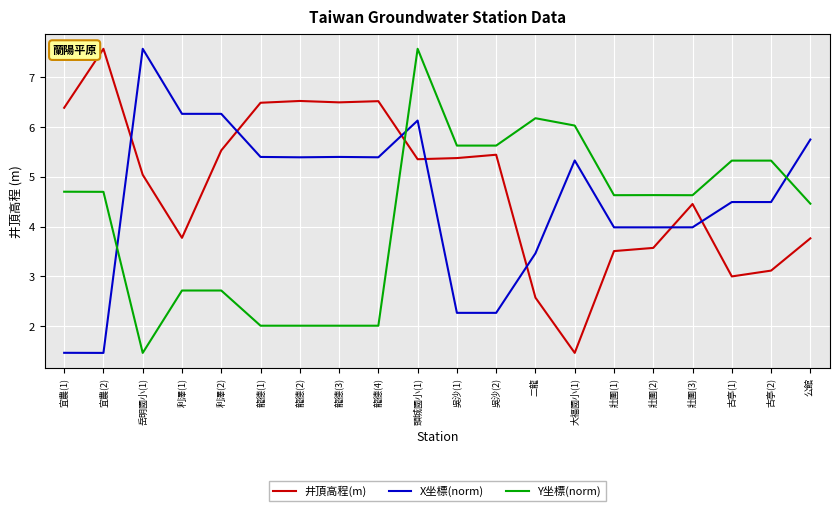

Which series ends up on top after the final intersection of 井頂高程(m) and Y坐標(norm)?

Y坐標(norm)